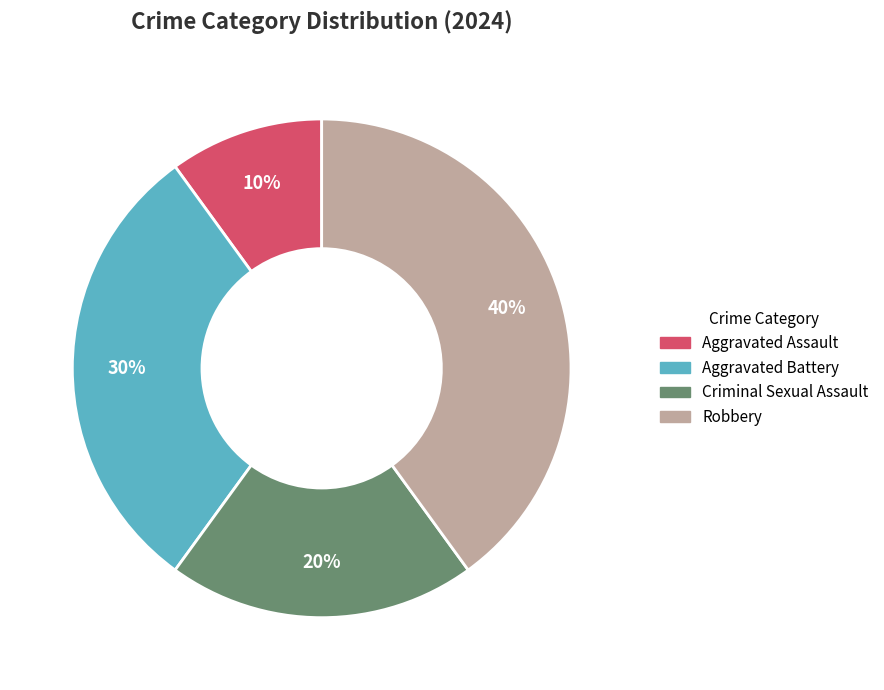

Which slice is the smallest?

Aggravated Assault